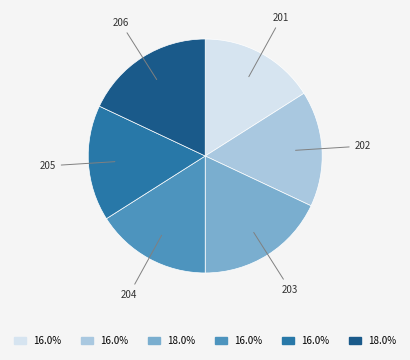

Count the number of slices in the pie.

6